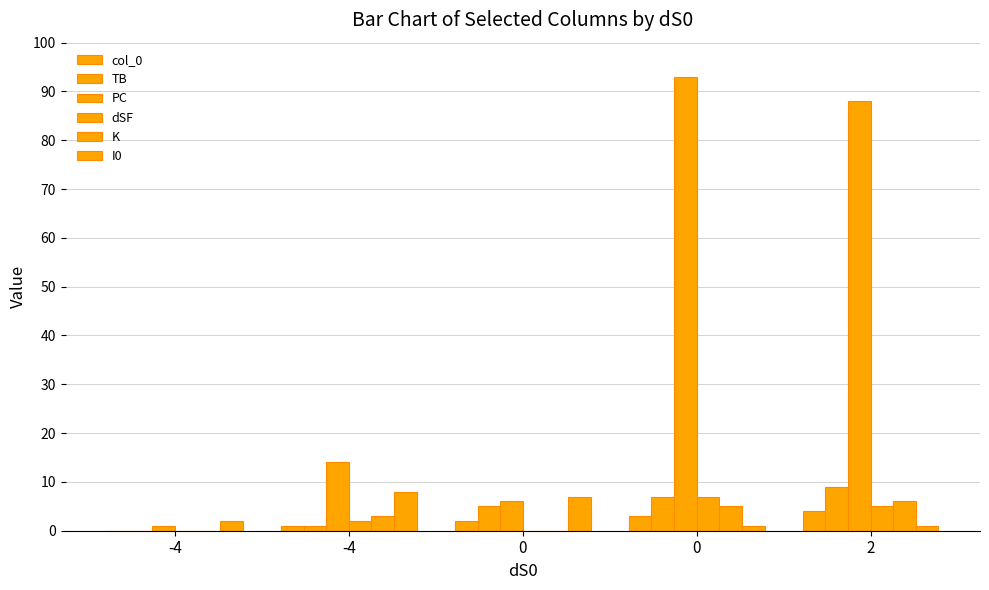

What is the average value of the K series?

3